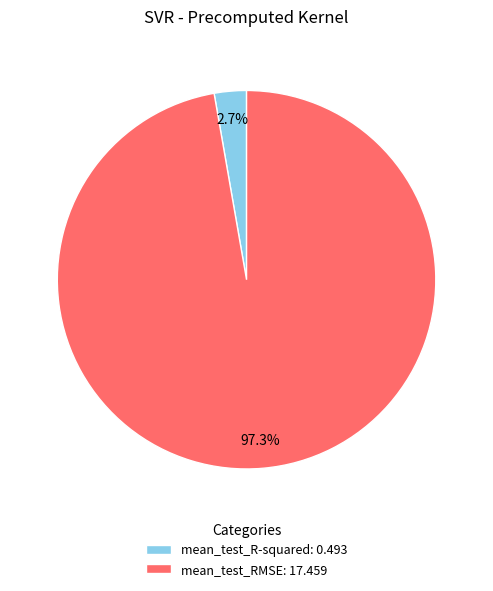

Which slice is the largest?

mean_test_RMSE